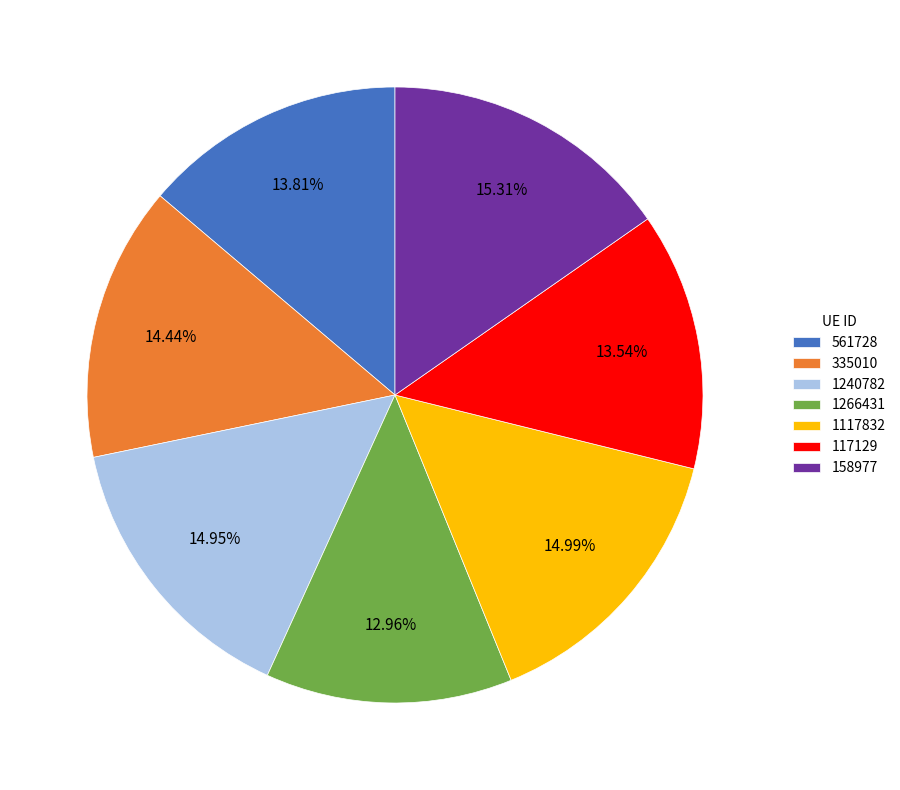

Do 158977 and 1266431 together represent more than half of the pie?

No